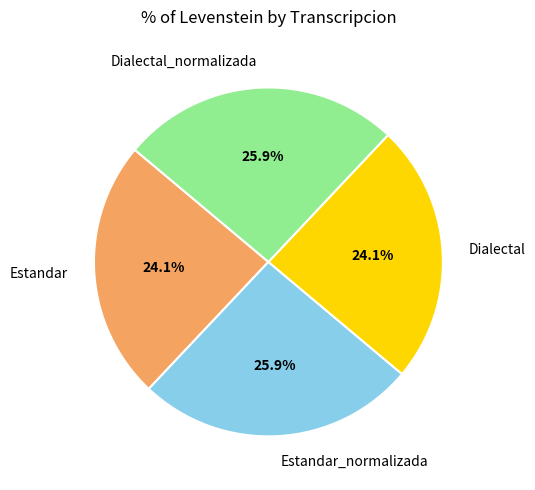

Which has a higher value, Estandar or Dialectal_normalizada?

Dialectal_normalizada